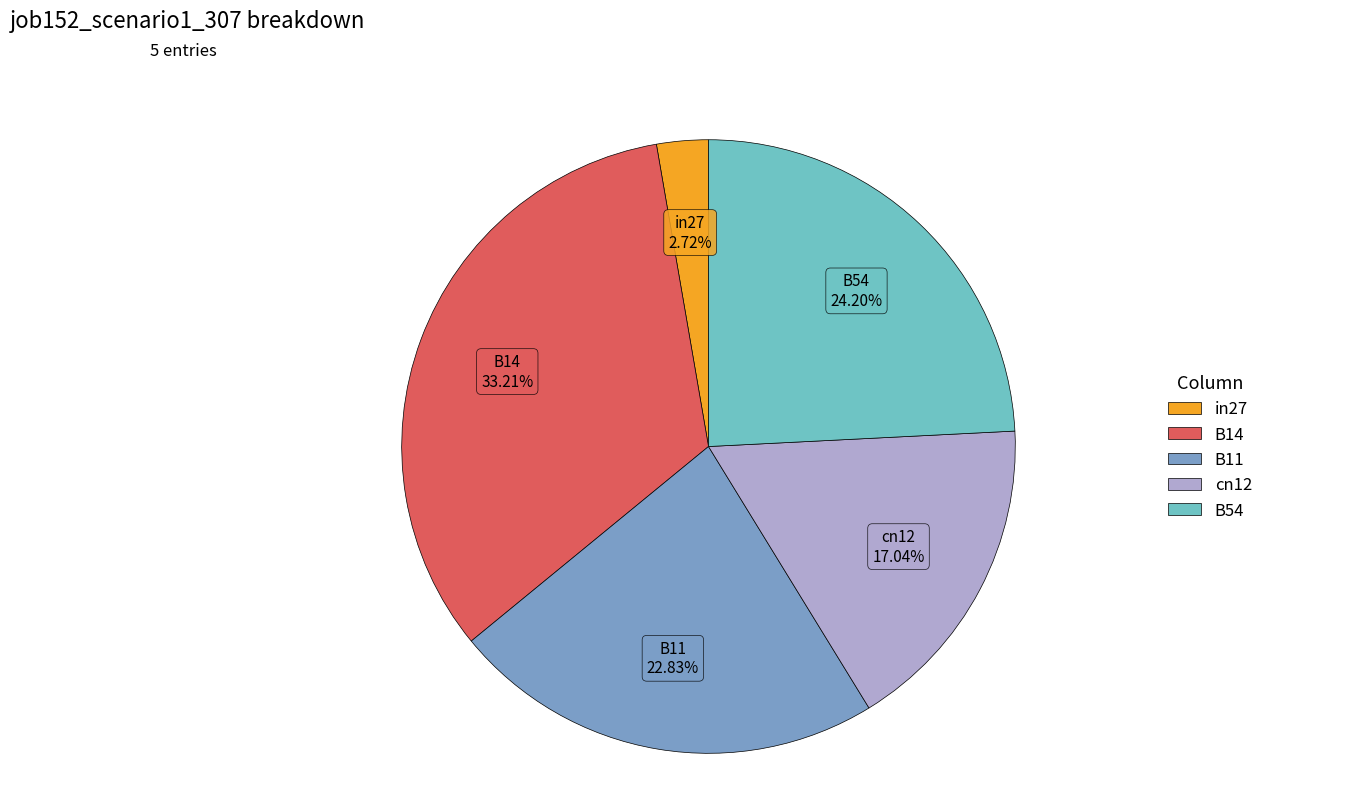

True or false: B14 accounts for 33% of the total.

True